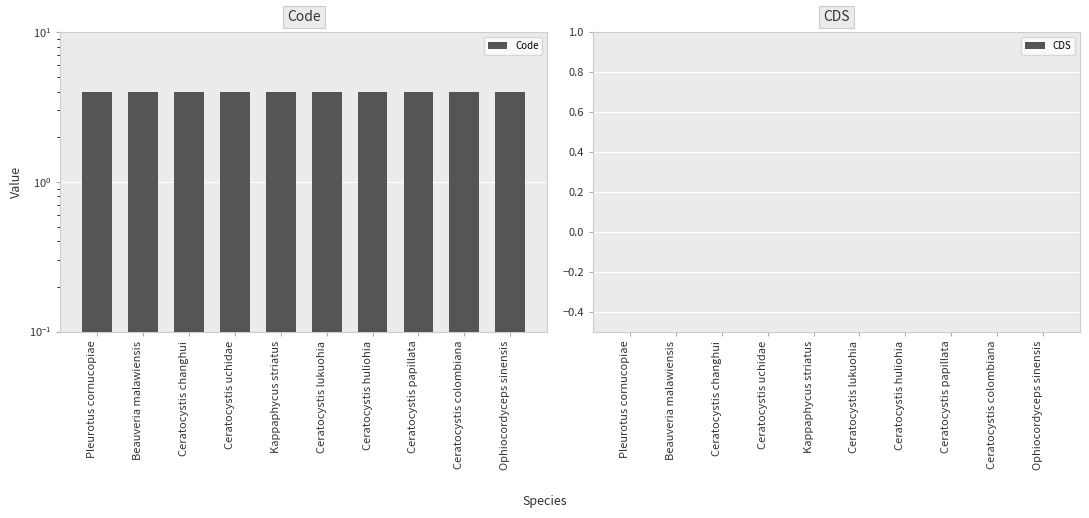

Rank the series by their maximum value, from lowest to highest.

CDS, Code